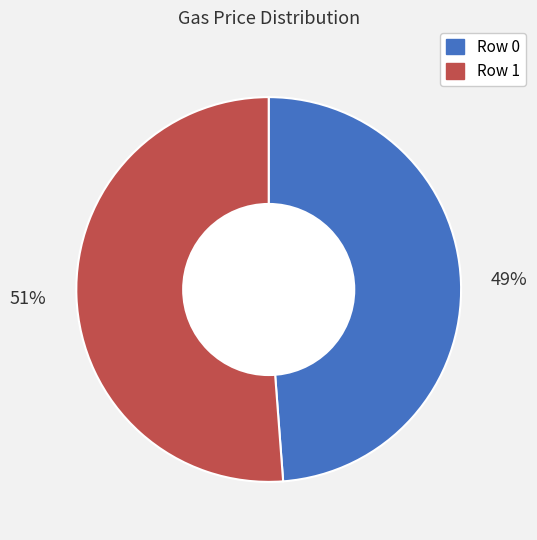

How many slices are in this pie chart?

2